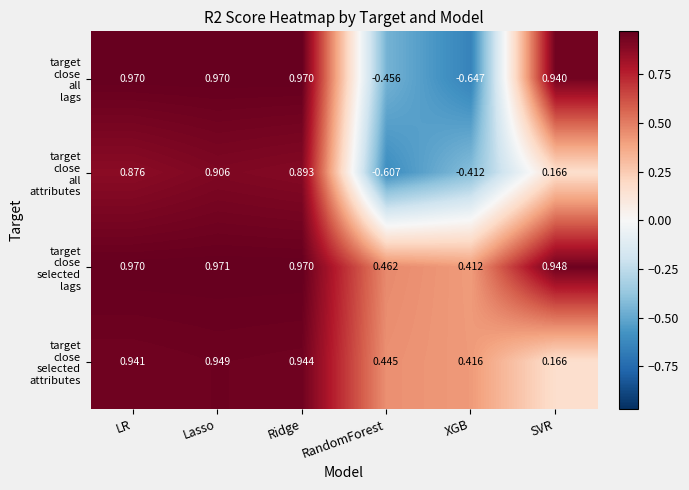

Which label corresponds to the smallest value in the chart?

XGB